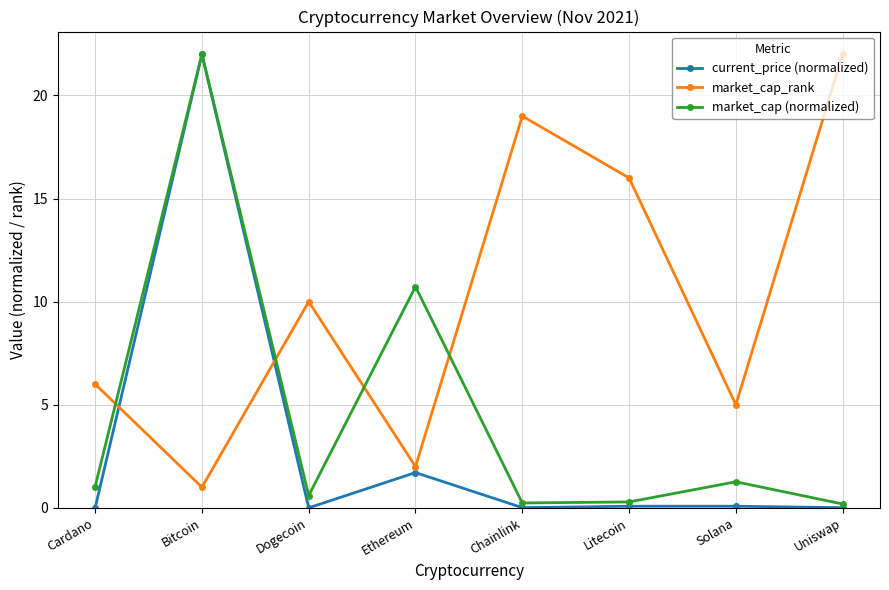

Where do market_cap (normalized) and market_cap_rank first cross each other?

Cardano and Bitcoin